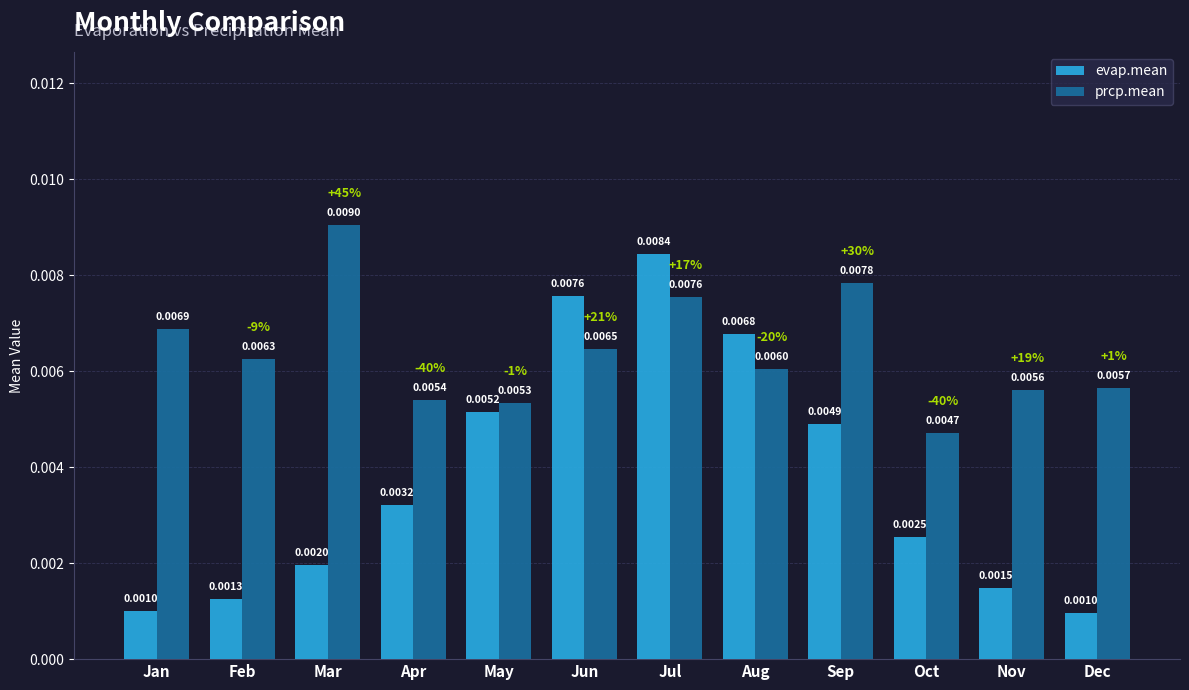

How many evap.mean values are between 0 and 1?

12